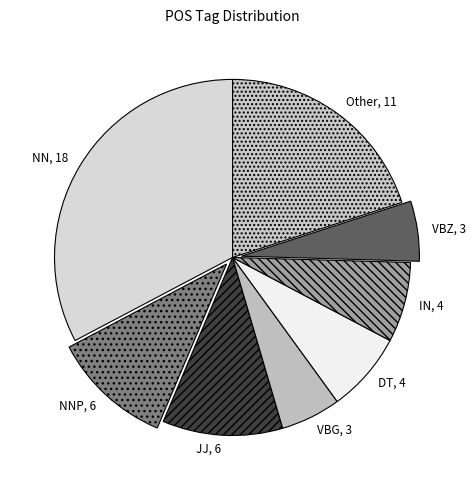

How many segments does this pie chart have?

8